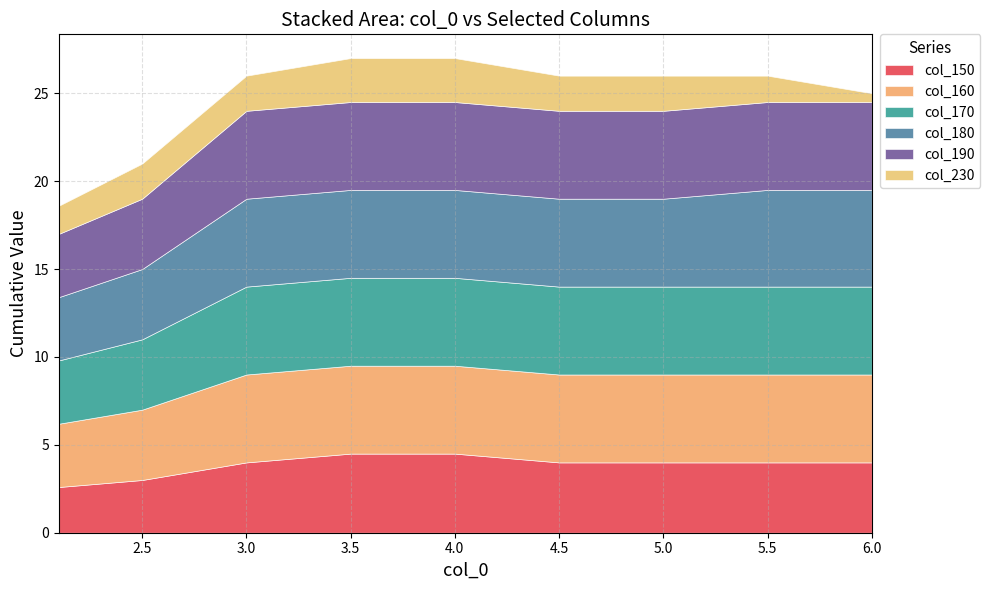

Does the chart have visible grid lines?

Yes